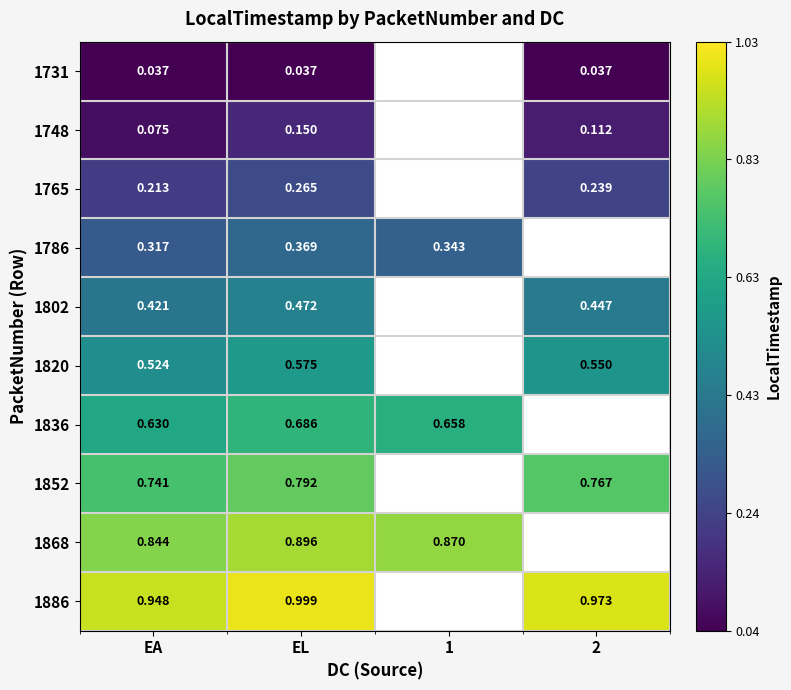

Is it true that 1886 equals 0.9 at EA?

True